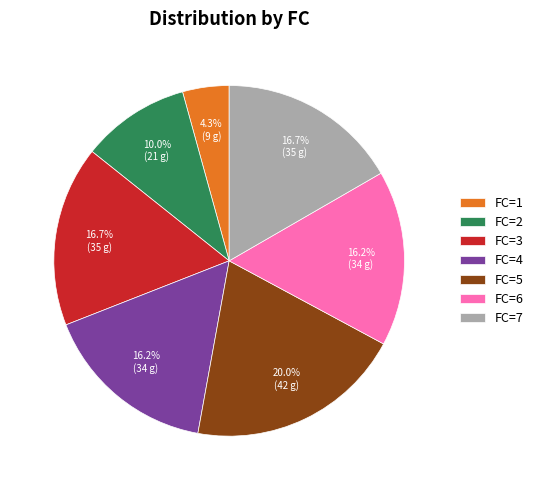

Which category has the smallest portion of the pie?

FC=1